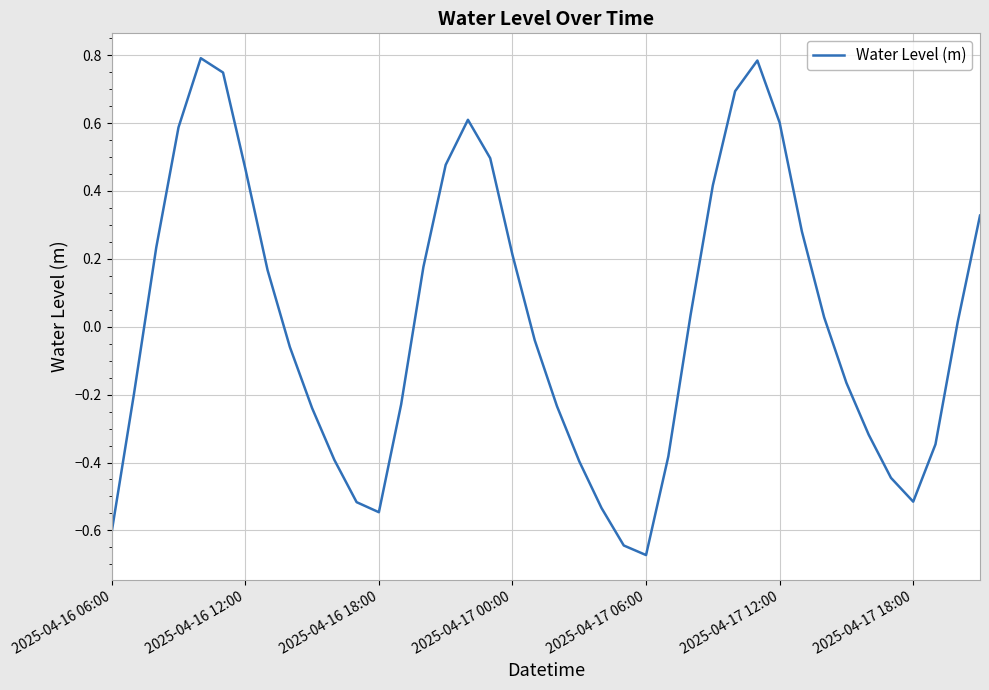

How many lines are shown in the chart?

1